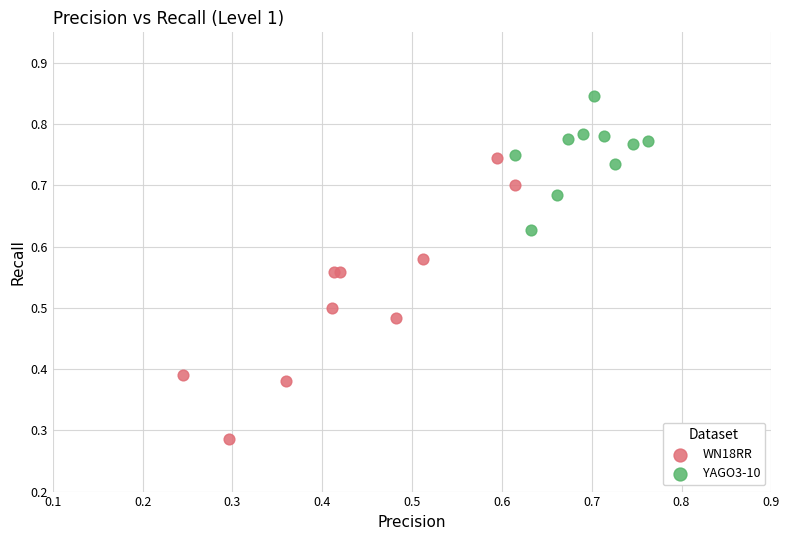

Which series reaches the maximum Y coordinate?

YAGO3-10